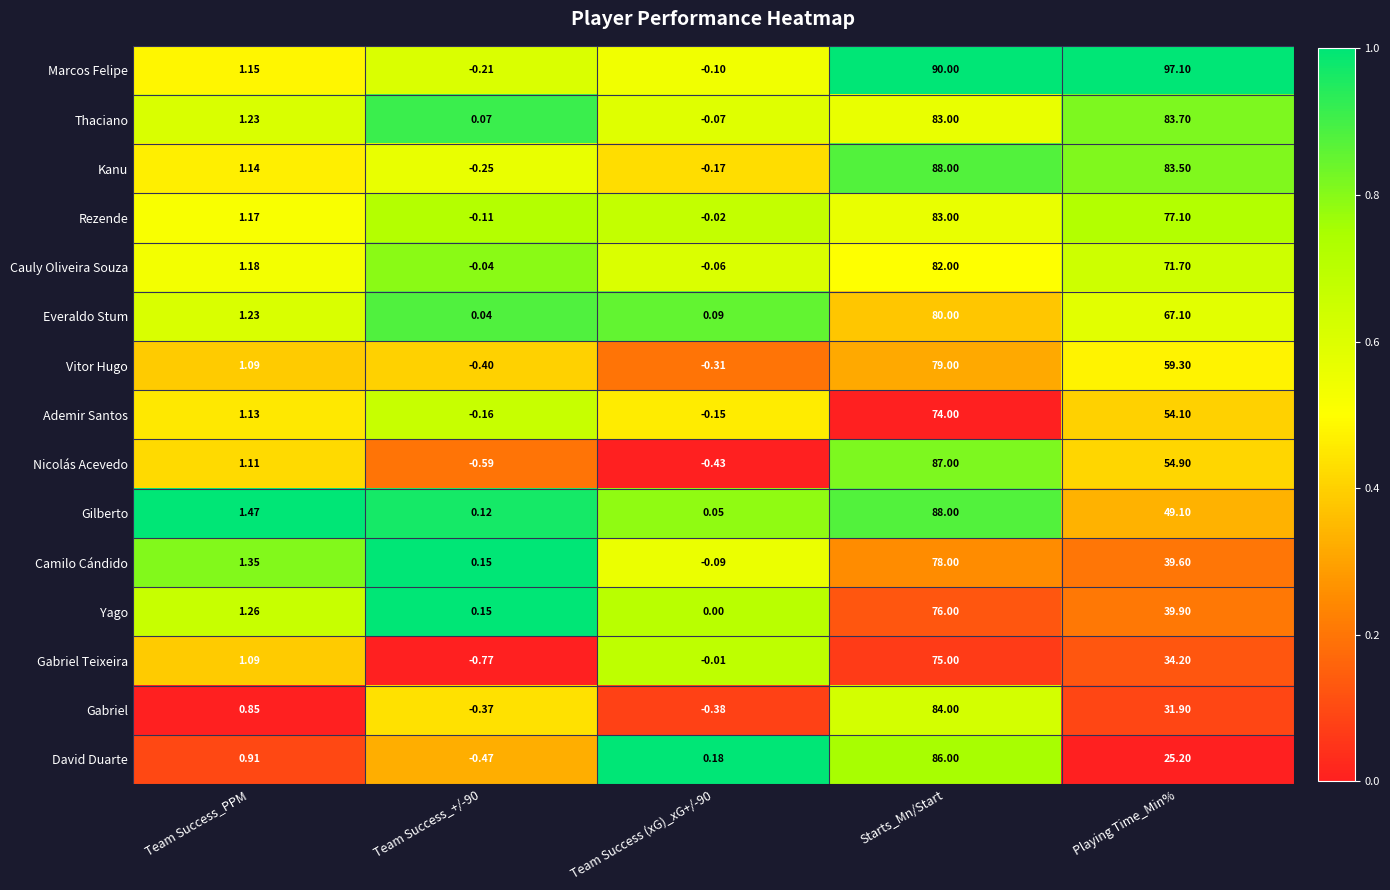

Is the value of Gilberto at Playing Time_Min% greater than the value of Nicolás Acevedo at Team Success_+/-90?

Yes